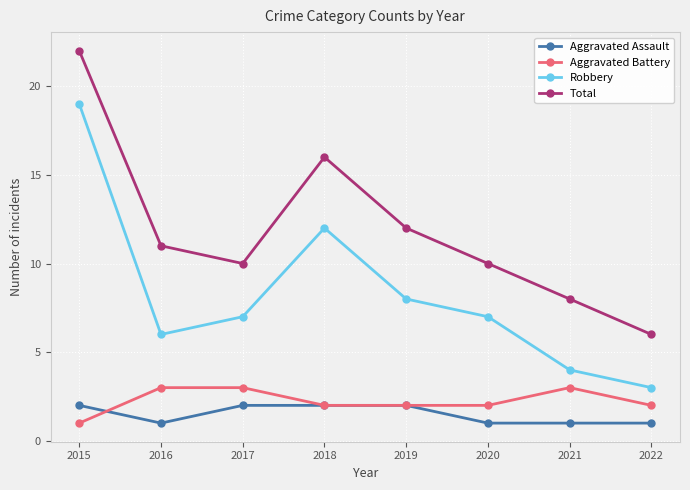

What is the spread (max minus min) of values at 2018?

14